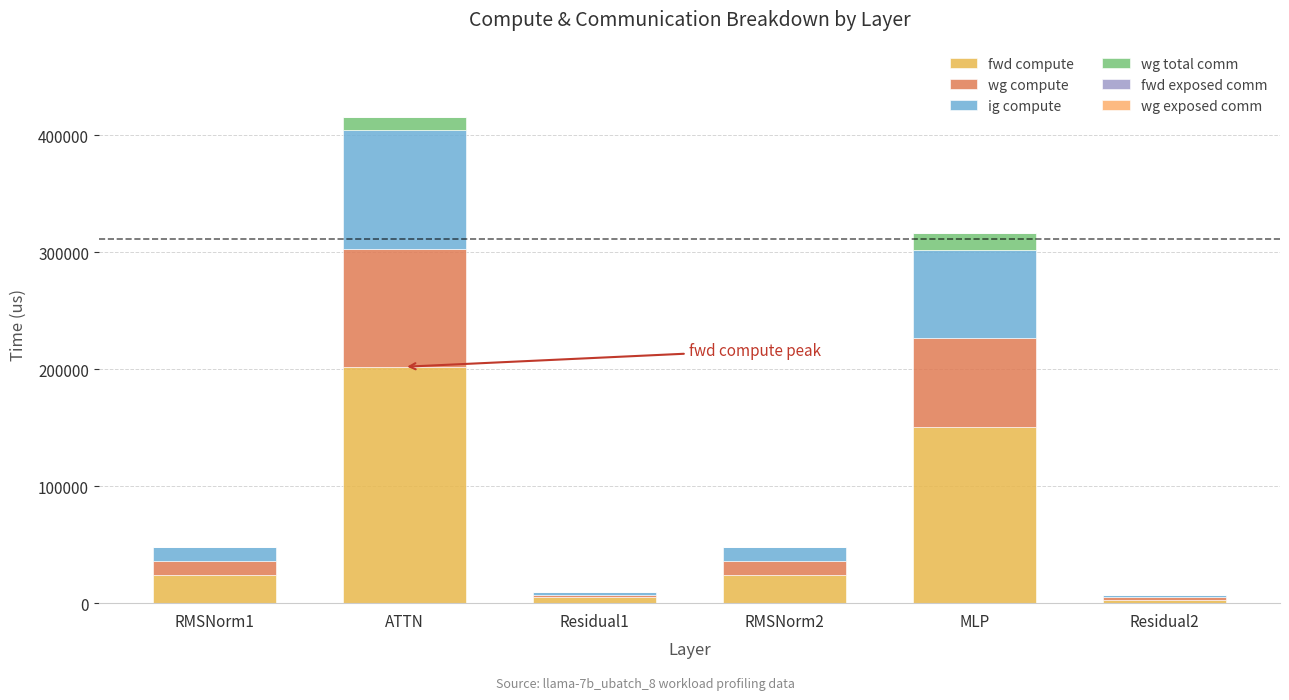

What position from the right is RMSNorm2?

3